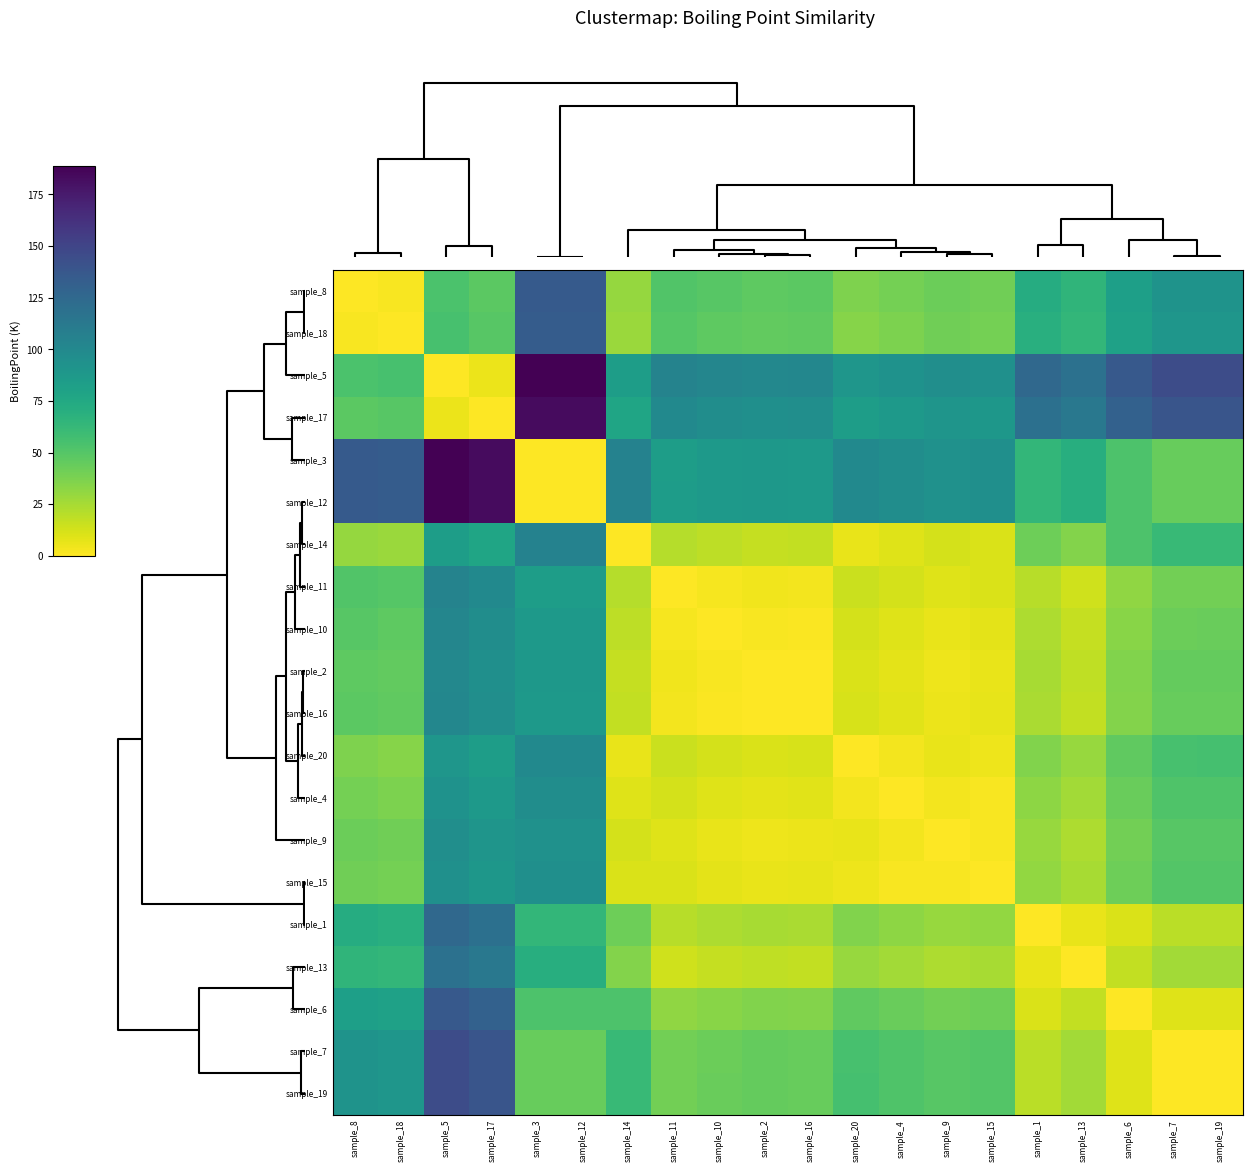

Reading left to right, transcribe all the data shown in this chart.

sample_8: sample_8=0.0	sample_18=1.8	sample_5=53.3	sample_17=47.6	sample_3=135.5	sample_12=135.6	sample_14=30.2	sample_11=51.4	sample_10=48.8	sample_2=47.1	sample_16=47.8	sample_20=36.3	sample_4=39.4	sample_9=42.5	sample_15=41.0	sample_1=71.8	sample_13=65.4	sample_6=82.6	sample_7=91.5	sample_19=91.7
sample_18: sample_8=1.8	sample_18=0.0	sample_5=55.1	sample_17=49.4	sample_3=133.7	sample_12=133.8	sample_14=28.4	sample_11=49.6	sample_10=47.0	sample_2=45.3	sample_16=46.0	sample_20=34.5	sample_4=37.6	sample_9=40.7	sample_15=39.2	sample_1=70.0	sample_13=63.6	sample_6=80.8	sample_7=89.7	sample_19=89.9
sample_5: sample_8=53.3	sample_18=55.1	sample_5=0.0	sample_17=5.7	sample_3=188.8	sample_12=188.9	sample_14=83.5	sample_11=104.7	sample_10=102.1	sample_2=100.4	sample_16=101.1	sample_20=89.6	sample_4=92.7	sample_9=95.8	sample_15=94.3	sample_1=125.1	sample_13=118.7	sample_6=135.9	sample_7=144.8	sample_19=145.0
sample_17: sample_8=47.6	sample_18=49.4	sample_5=5.7	sample_17=0.0	sample_3=183.1	sample_12=183.2	sample_14=77.8	sample_11=99.0	sample_10=96.4	sample_2=94.7	sample_16=95.4	sample_20=83.9	sample_4=87.0	sample_9=90.1	sample_15=88.6	sample_1=119.4	sample_13=113.0	sample_6=130.2	sample_7=139.1	sample_19=139.3
sample_3: sample_8=135.5	sample_18=133.7	sample_5=188.8	sample_17=183.1	sample_3=0.0	sample_12=0.1	sample_14=105.3	sample_11=84.1	sample_10=86.7	sample_2=88.4	sample_16=87.7	sample_20=99.2	sample_4=96.1	sample_9=93.0	sample_15=94.5	sample_1=63.7	sample_13=70.1	sample_6=52.9	sample_7=44.0	sample_19=43.8
sample_12: sample_8=135.6	sample_18=133.8	sample_5=188.9	sample_17=183.2	sample_3=0.1	sample_12=0.0	sample_14=105.4	sample_11=84.2	sample_10=86.8	sample_2=88.5	sample_16=87.8	sample_20=99.3	sample_4=96.2	sample_9=93.1	sample_15=94.6	sample_1=63.8	sample_13=70.2	sample_6=53.0	sample_7=44.1	sample_19=43.9
sample_14: sample_8=30.2	sample_18=28.4	sample_5=83.5	sample_17=77.8	sample_3=105.3	sample_12=105.4	sample_14=0.0	sample_11=21.2	sample_10=18.6	sample_2=16.9	sample_16=17.6	sample_20=6.1	sample_4=9.2	sample_9=12.3	sample_15=10.8	sample_1=41.6	sample_13=35.2	sample_6=52.4	sample_7=61.3	sample_19=61.5
sample_11: sample_8=51.4	sample_18=49.6	sample_5=104.7	sample_17=99.0	sample_3=84.1	sample_12=84.2	sample_14=21.2	sample_11=0.0	sample_10=2.6	sample_2=4.3	sample_16=3.6	sample_20=15.1	sample_4=12.0	sample_9=8.9	sample_15=10.4	sample_1=20.4	sample_13=14.0	sample_6=31.2	sample_7=40.1	sample_19=40.3
sample_10: sample_8=48.8	sample_18=47.0	sample_5=102.1	sample_17=96.4	sample_3=86.7	sample_12=86.8	sample_14=18.6	sample_11=2.6	sample_10=0.0	sample_2=1.7	sample_16=1.0	sample_20=12.5	sample_4=9.4	sample_9=6.3	sample_15=7.8	sample_1=23.0	sample_13=16.6	sample_6=33.8	sample_7=42.7	sample_19=42.9
sample_2: sample_8=47.1	sample_18=45.3	sample_5=100.4	sample_17=94.7	sample_3=88.4	sample_12=88.5	sample_14=16.9	sample_11=4.3	sample_10=1.7	sample_2=0.0	sample_16=0.7	sample_20=10.8	sample_4=7.7	sample_9=4.6	sample_15=6.1	sample_1=24.7	sample_13=18.3	sample_6=35.5	sample_7=44.4	sample_19=44.6
sample_16: sample_8=47.8	sample_18=46.0	sample_5=101.1	sample_17=95.4	sample_3=87.7	sample_12=87.8	sample_14=17.6	sample_11=3.6	sample_10=1.0	sample_2=0.7	sample_16=0.0	sample_20=11.5	sample_4=8.4	sample_9=5.3	sample_15=6.8	sample_1=24.0	sample_13=17.6	sample_6=34.8	sample_7=43.7	sample_19=43.9
sample_20: sample_8=36.3	sample_18=34.5	sample_5=89.6	sample_17=83.9	sample_3=99.2	sample_12=99.3	sample_14=6.1	sample_11=15.1	sample_10=12.5	sample_2=10.8	sample_16=11.5	sample_20=0.0	sample_4=3.1	sample_9=6.2	sample_15=4.7	sample_1=35.5	sample_13=29.1	sample_6=46.3	sample_7=55.2	sample_19=55.4
sample_4: sample_8=39.4	sample_18=37.6	sample_5=92.7	sample_17=87.0	sample_3=96.1	sample_12=96.2	sample_14=9.2	sample_11=12.0	sample_10=9.4	sample_2=7.7	sample_16=8.4	sample_20=3.1	sample_4=0.0	sample_9=3.1	sample_15=1.6	sample_1=32.4	sample_13=26.0	sample_6=43.2	sample_7=52.1	sample_19=52.3
sample_9: sample_8=42.5	sample_18=40.7	sample_5=95.8	sample_17=90.1	sample_3=93.0	sample_12=93.1	sample_14=12.3	sample_11=8.9	sample_10=6.3	sample_2=4.6	sample_16=5.3	sample_20=6.2	sample_4=3.1	sample_9=0.0	sample_15=1.5	sample_1=29.3	sample_13=22.9	sample_6=40.1	sample_7=49.0	sample_19=49.2
sample_15: sample_8=41.0	sample_18=39.2	sample_5=94.3	sample_17=88.6	sample_3=94.5	sample_12=94.6	sample_14=10.8	sample_11=10.4	sample_10=7.8	sample_2=6.1	sample_16=6.8	sample_20=4.7	sample_4=1.6	sample_9=1.5	sample_15=0.0	sample_1=30.8	sample_13=24.4	sample_6=41.6	sample_7=50.5	sample_19=50.7
sample_1: sample_8=71.8	sample_18=70.0	sample_5=125.1	sample_17=119.4	sample_3=63.7	sample_12=63.8	sample_14=41.6	sample_11=20.4	sample_10=23.0	sample_2=24.7	sample_16=24.0	sample_20=35.5	sample_4=32.4	sample_9=29.3	sample_15=30.8	sample_1=0.0	sample_13=6.4	sample_6=10.8	sample_7=19.7	sample_19=19.9
sample_13: sample_8=65.4	sample_18=63.6	sample_5=118.7	sample_17=113.0	sample_3=70.1	sample_12=70.2	sample_14=35.2	sample_11=14.0	sample_10=16.6	sample_2=18.3	sample_16=17.6	sample_20=29.1	sample_4=26.0	sample_9=22.9	sample_15=24.4	sample_1=6.4	sample_13=0.0	sample_6=17.2	sample_7=26.1	sample_19=26.3
sample_6: sample_8=82.6	sample_18=80.8	sample_5=135.9	sample_17=130.2	sample_3=52.9	sample_12=53.0	sample_14=52.4	sample_11=31.2	sample_10=33.8	sample_2=35.5	sample_16=34.8	sample_20=46.3	sample_4=43.2	sample_9=40.1	sample_15=41.6	sample_1=10.8	sample_13=17.2	sample_6=0.0	sample_7=8.9	sample_19=9.1
sample_7: sample_8=91.5	sample_18=89.7	sample_5=144.8	sample_17=139.1	sample_3=44.0	sample_12=44.1	sample_14=61.3	sample_11=40.1	sample_10=42.7	sample_2=44.4	sample_16=43.7	sample_20=55.2	sample_4=52.1	sample_9=49.0	sample_15=50.5	sample_1=19.7	sample_13=26.1	sample_6=8.9	sample_7=0.0	sample_19=0.2
sample_19: sample_8=91.7	sample_18=89.9	sample_5=145.0	sample_17=139.3	sample_3=43.8	sample_12=43.9	sample_14=61.5	sample_11=40.3	sample_10=42.9	sample_2=44.6	sample_16=43.9	sample_20=55.4	sample_4=52.3	sample_9=49.2	sample_15=50.7	sample_1=19.9	sample_13=26.3	sample_6=9.1	sample_7=0.2	sample_19=0.0